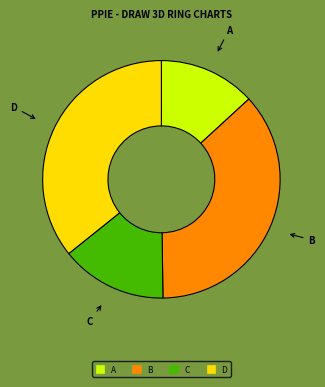

Does any single category account for the majority?

No